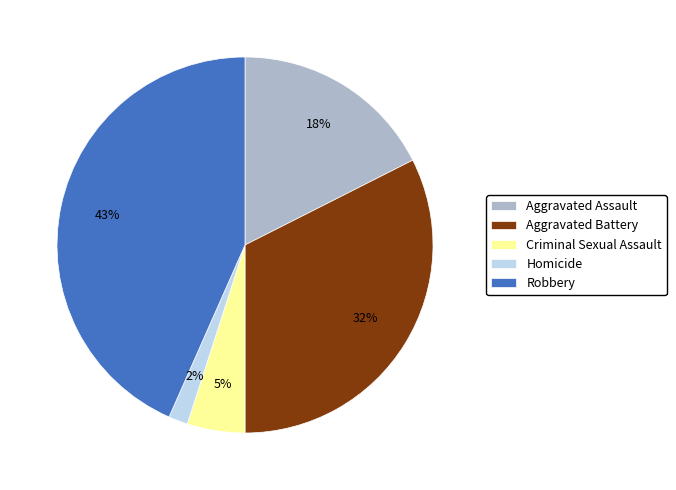

Is it true that Aggravated Assault is 32% of the pie?

False